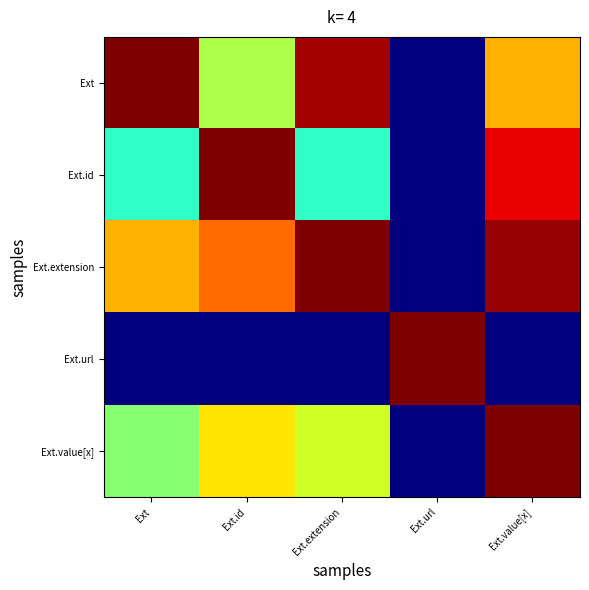

What is the greatest value displayed?

1.0